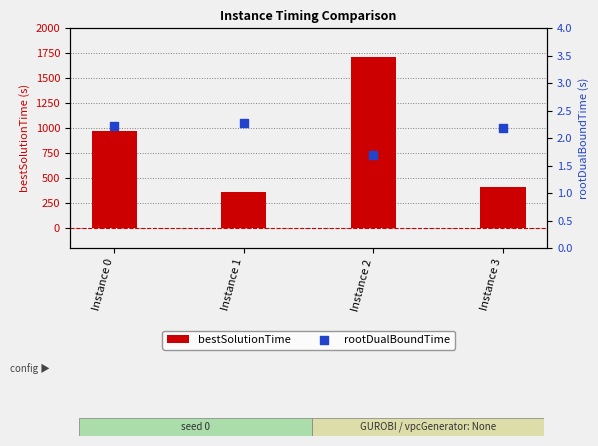

Is the value of rootDualBoundTime at Instance 1 greater than the value of bestSolutionTime at Instance 2?

No